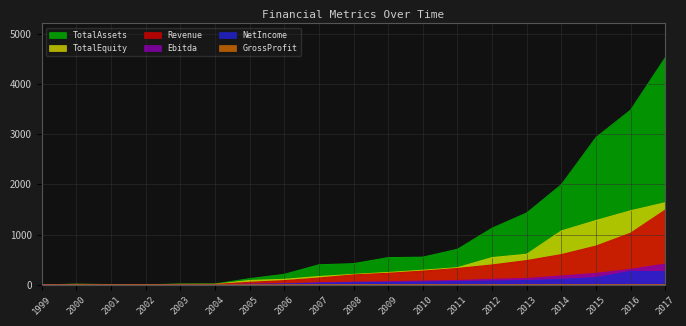

The TotalEquity series shows 163.9 at 2007. True or false?

True